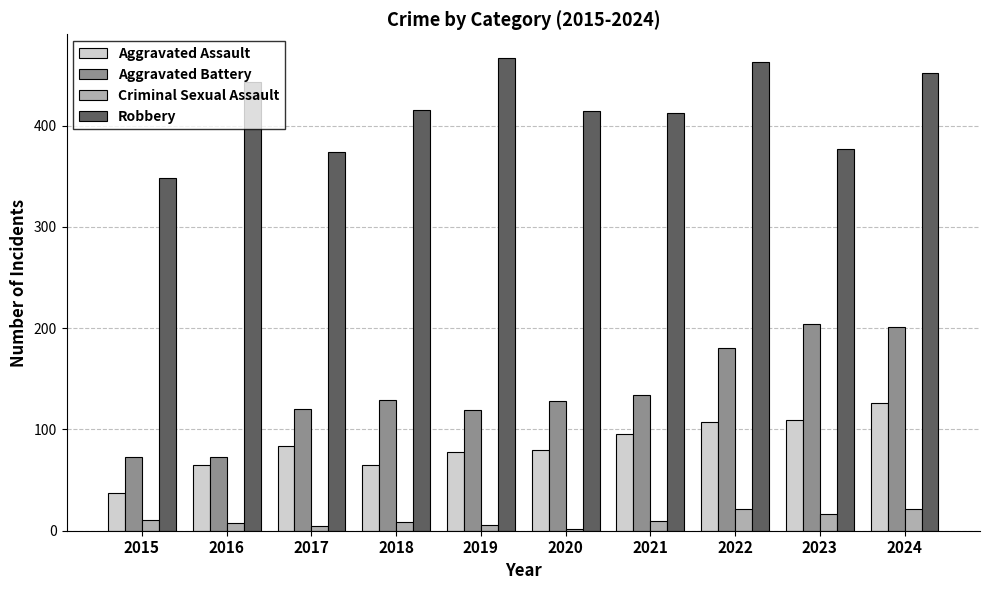

What is the difference between the second highest and minimum values in the Criminal Sexual Assault series?

19